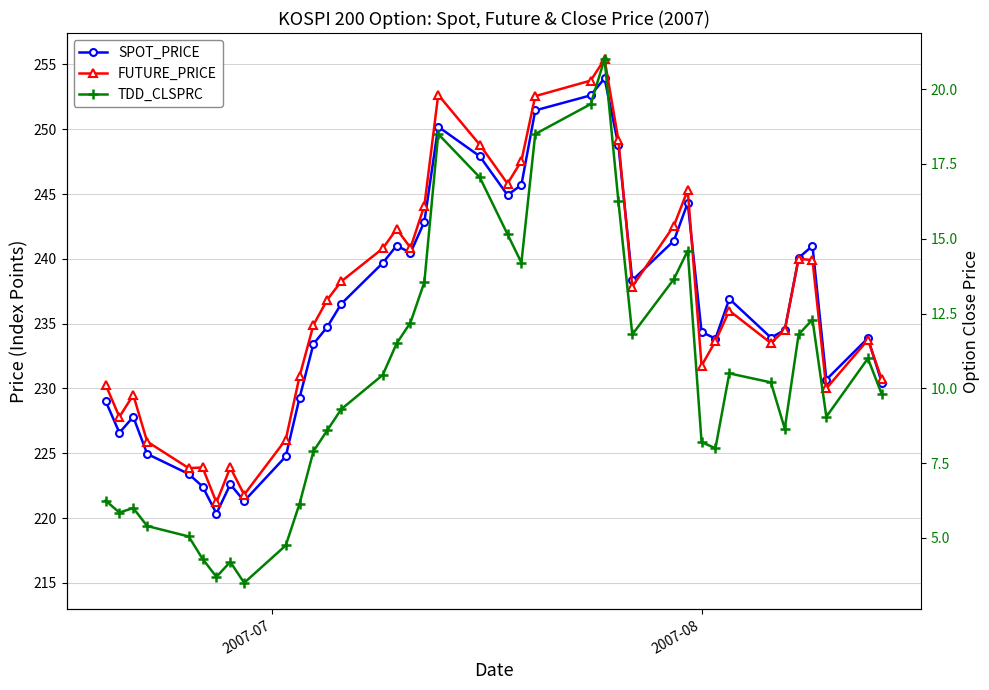

List the series in order of their peak value, lowest first.

TDD_CLSPRC, SPOT_PRICE, FUTURE_PRICE